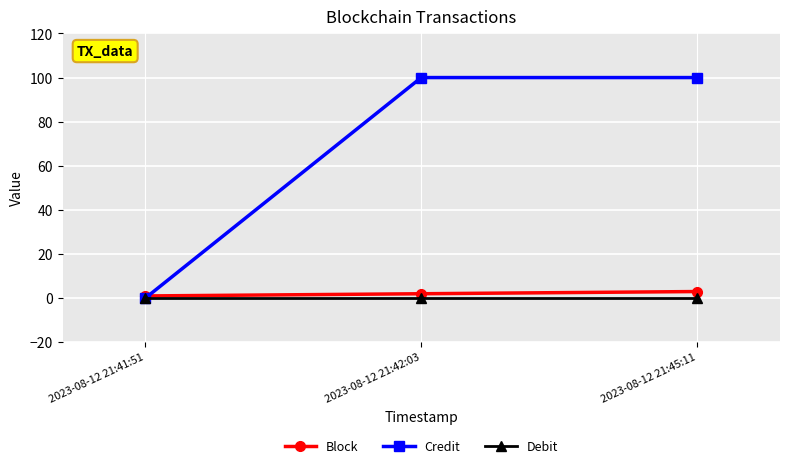

What is the sum of the Block values at 2023-08-12 21:42:03 and 2023-08-12 21:41:51?

3